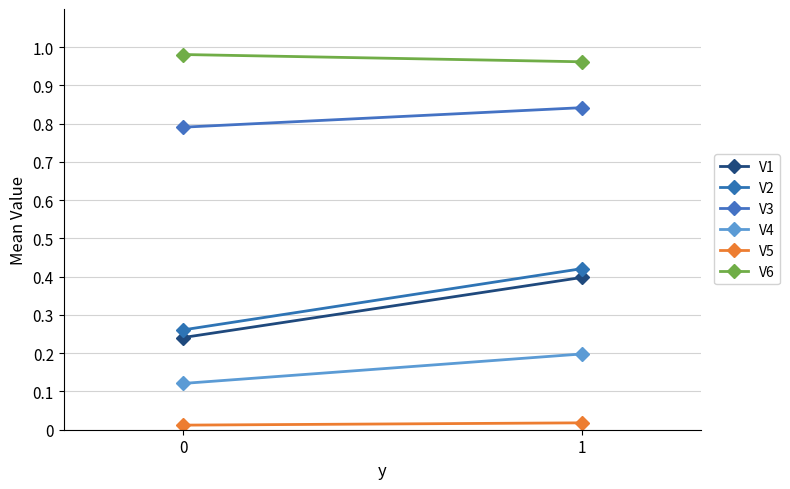

Is the value of V2 at 1 greater than the value of V4 at 1?

Yes